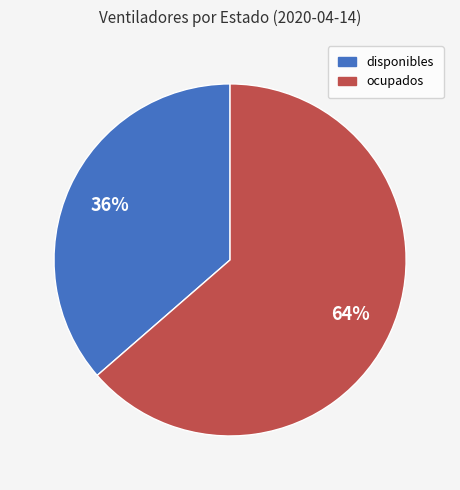

To the nearest percent, what is the combined percentage of ocupados and disponibles?

100%